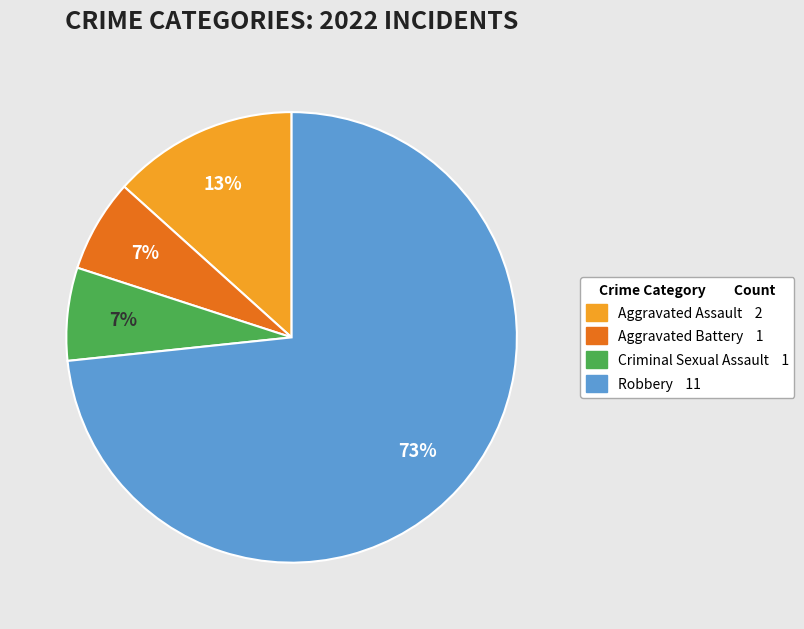

What is the ratio of the value at Aggravated Assault to the value at Robbery?

0.2